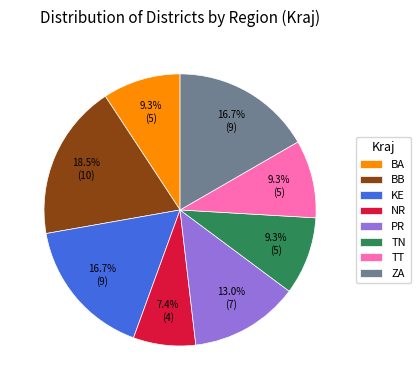

Which has a higher value, BB or BA?

BB